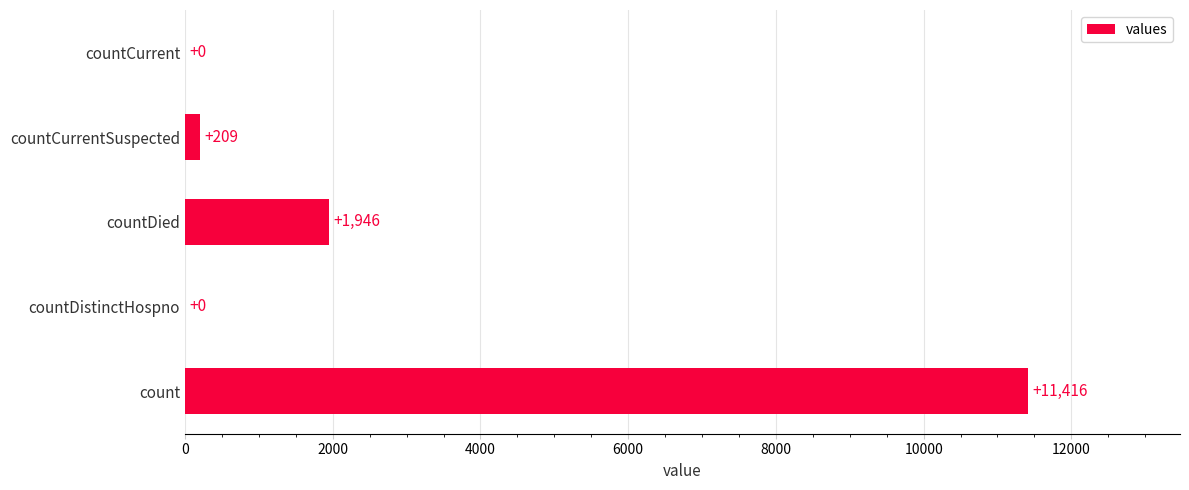

How many values are above zero?

3